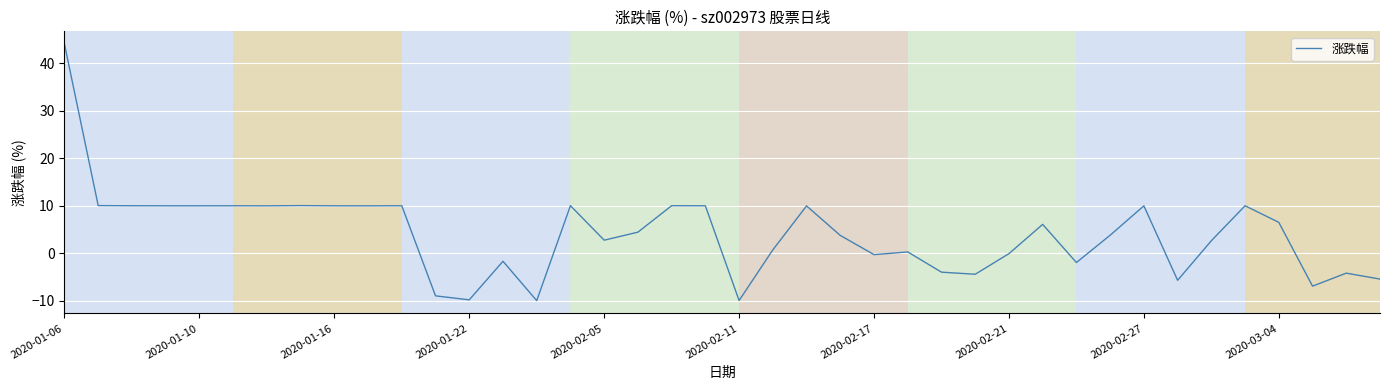

What is the difference between the maximum and minimum values?

54.1